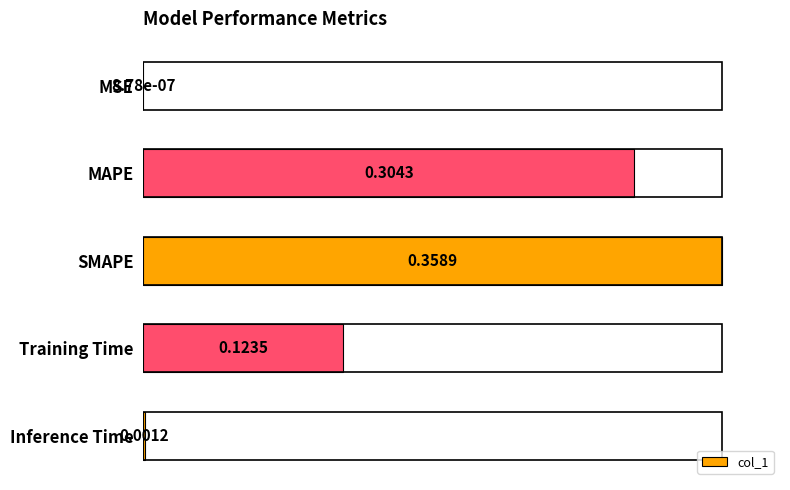

What is the sum of all values?

2.2